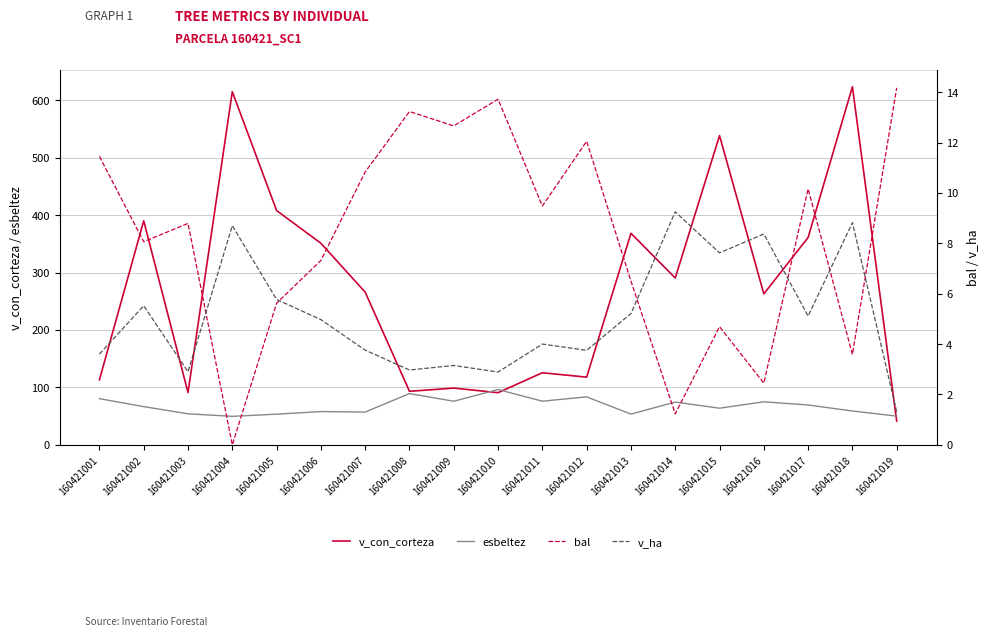

What is the total value across all series at 160421003?

156.8